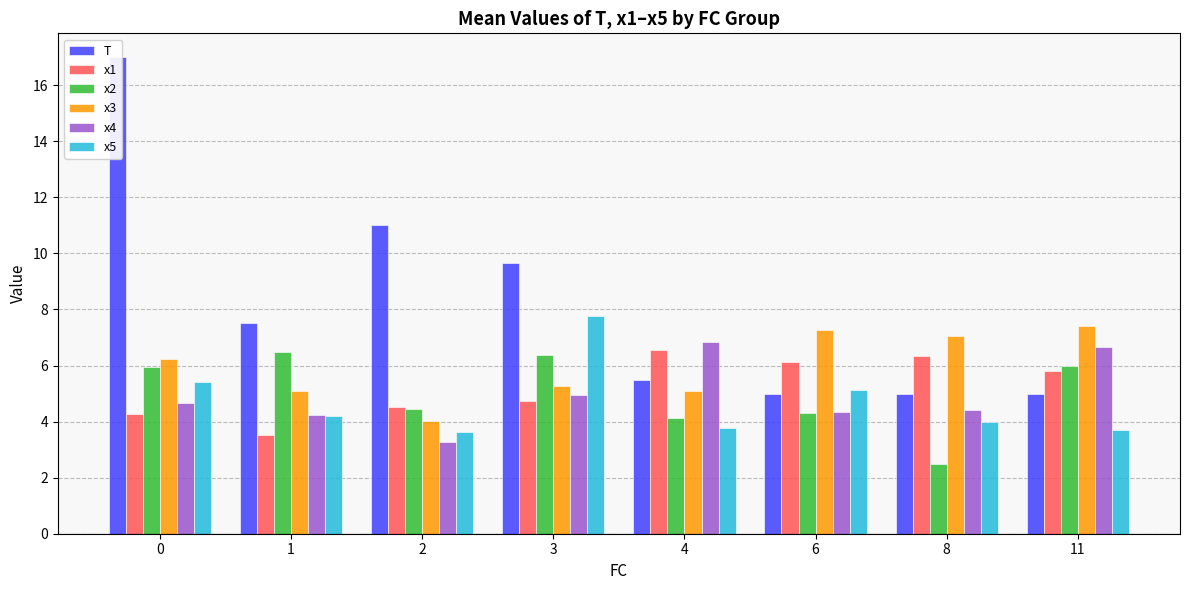

What is the value of the x2 bar at the 6th from the left?

4.3